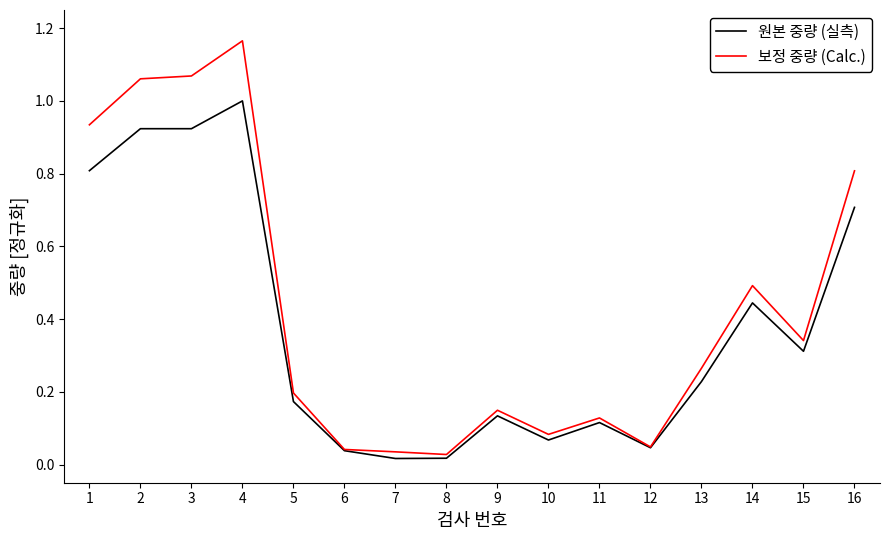

Which label corresponds to the largest value in the chart?

4